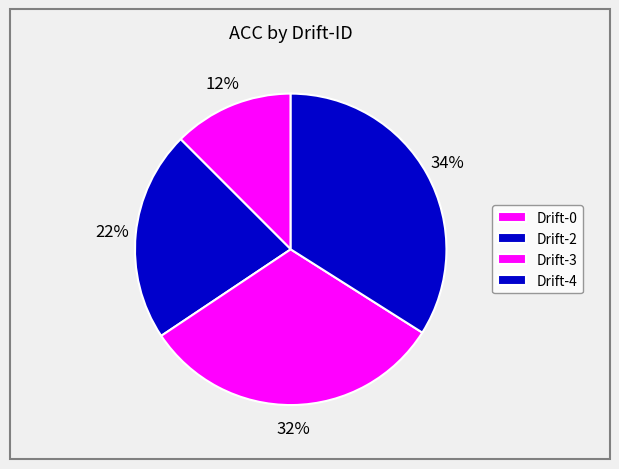

How many slices are in this pie chart?

4